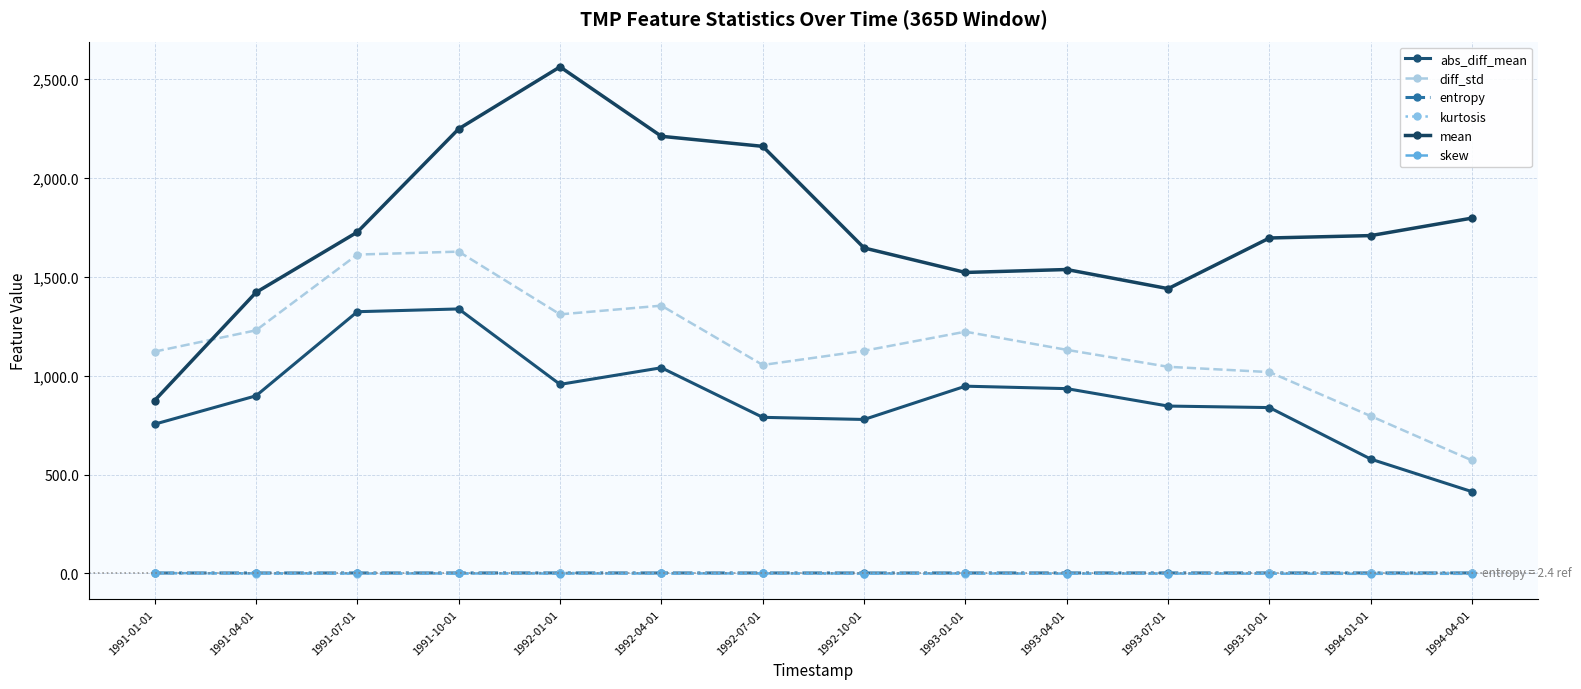

Which series has the largest range (max minus min)?

mean